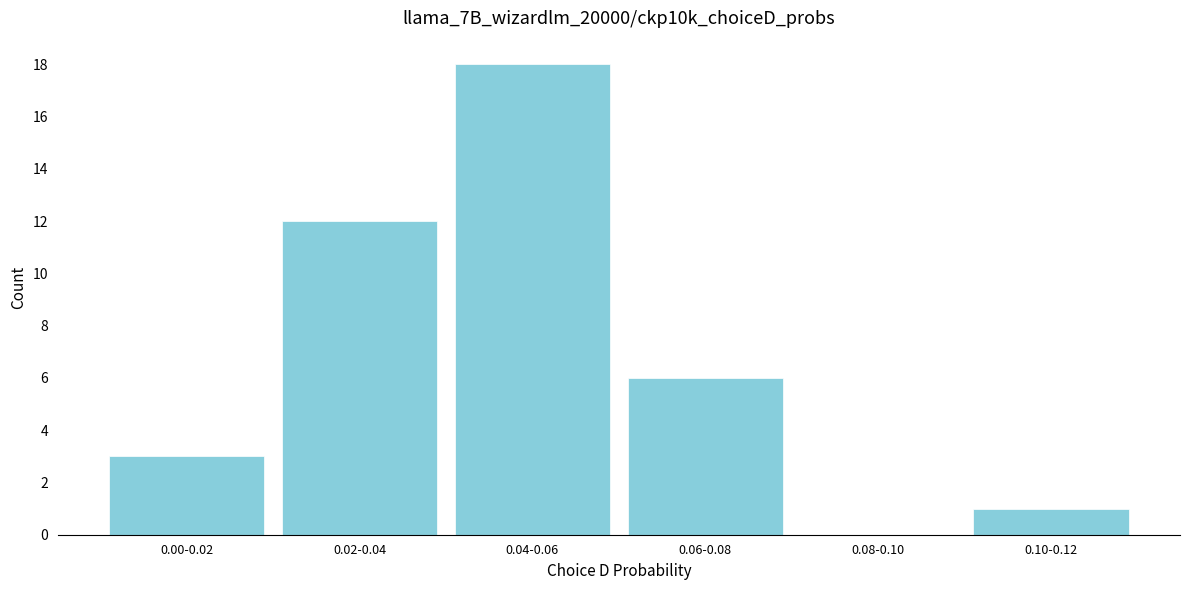

Reading left to right, extract all data points from this chart.

0.00-0.02=3	0.02-0.04=12	0.04-0.06=18	0.06-0.08=6	0.08-0.10=0	0.10-0.12=1